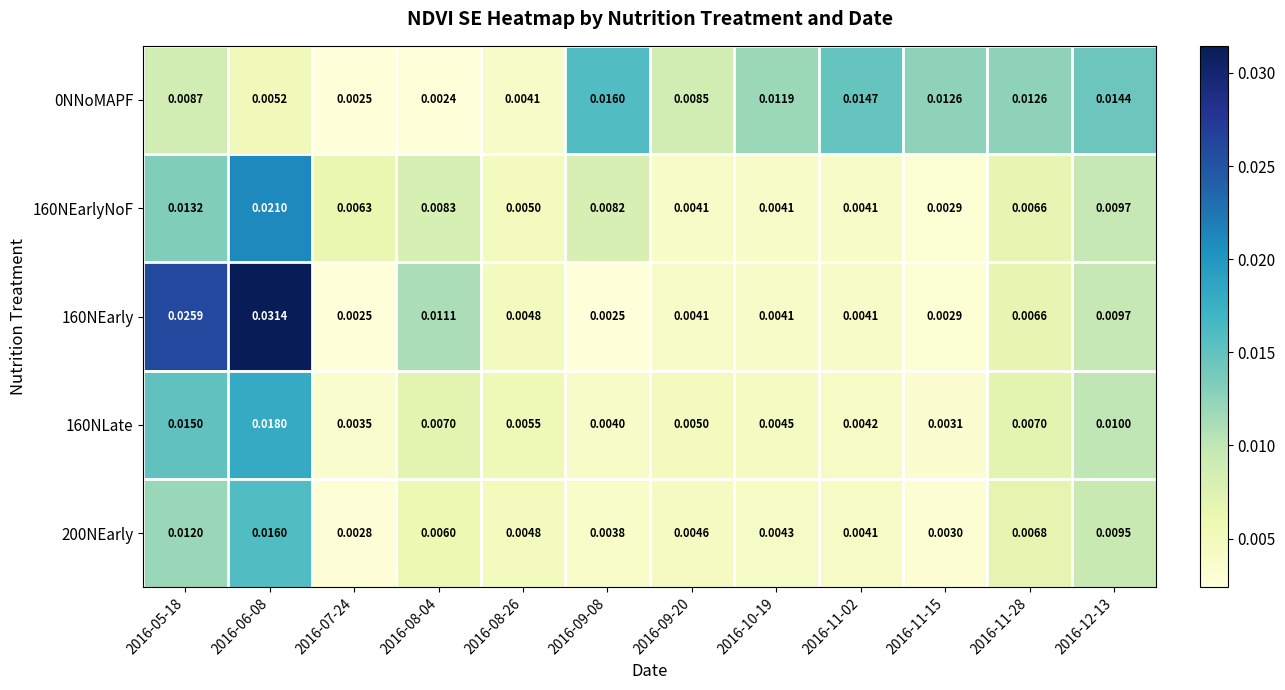

Is the value of 200NEarly at 2016-08-04 greater than the value of 160NEarlyNoF at 2016-11-28?

No